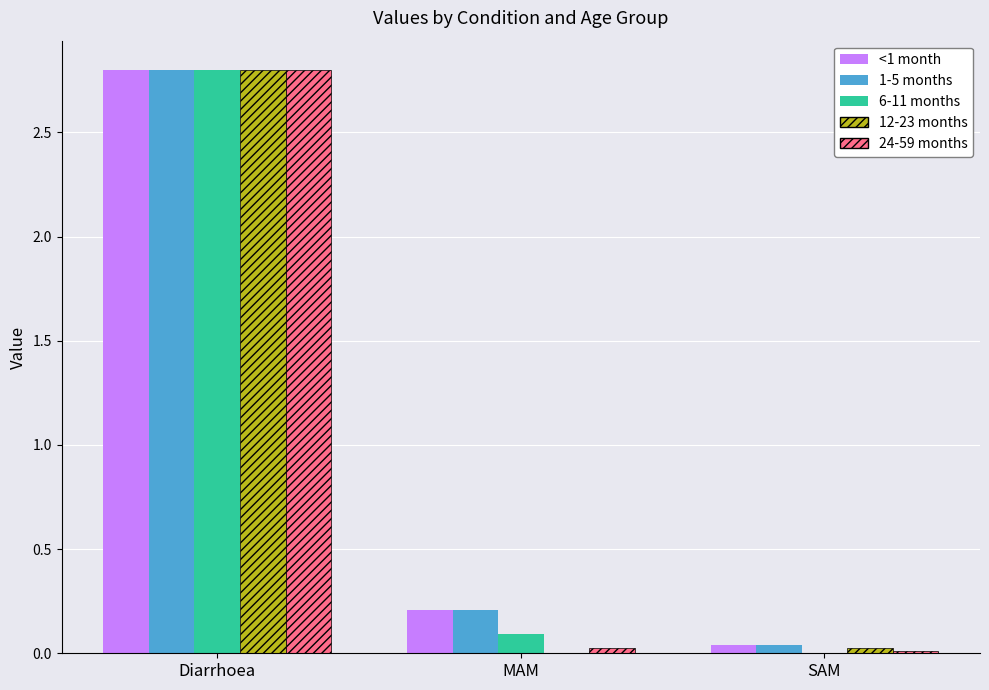

Which category has the highest value across all series?

Diarrhoea